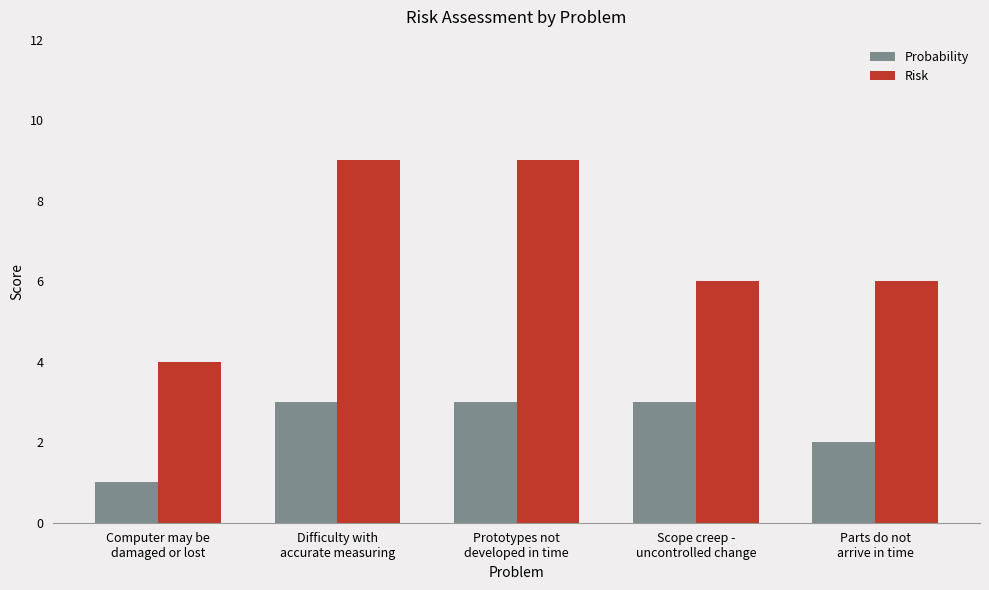

Does the chart contain any negative values?

No